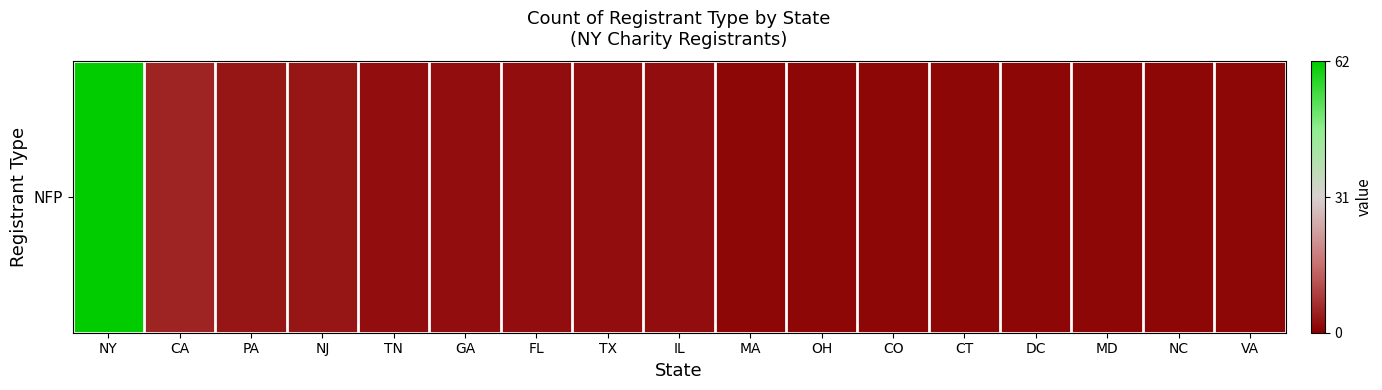

The chart shows a value of 1.0 at NY. True or false?

True